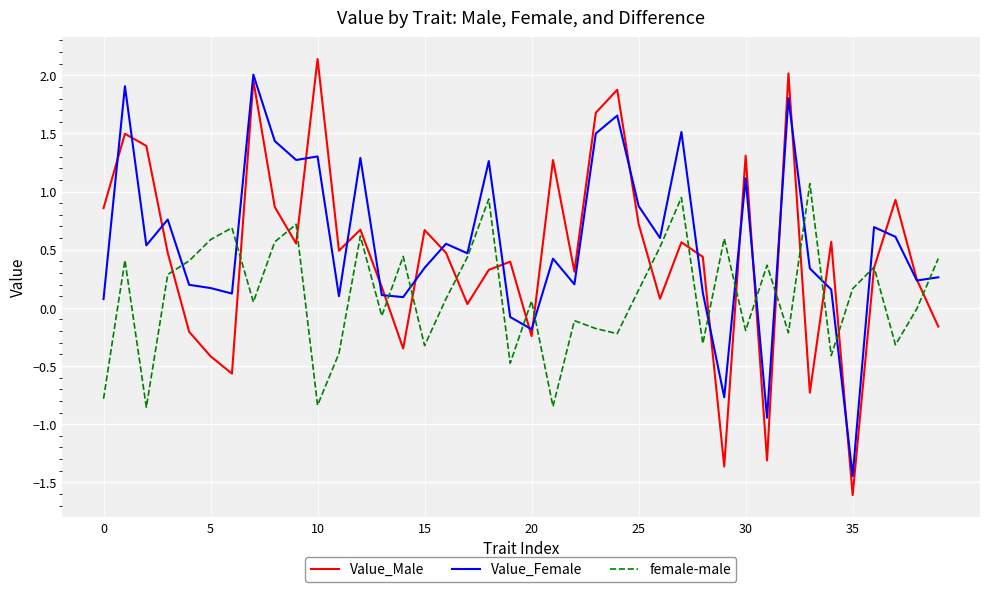

What is the sum of all Value_Male values?

18.4